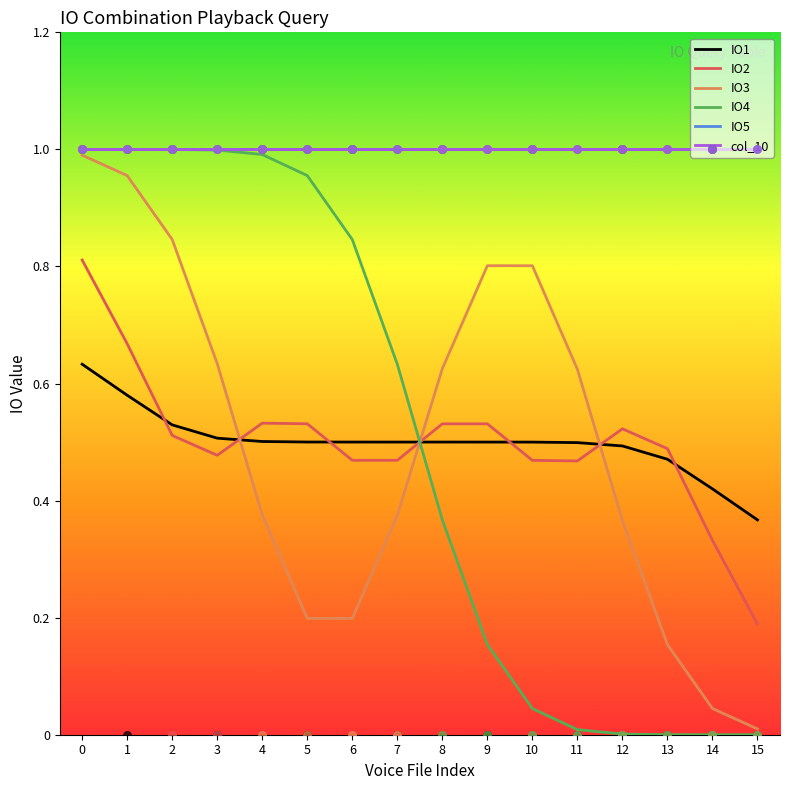

What is the total value across all series at 3?

4.6